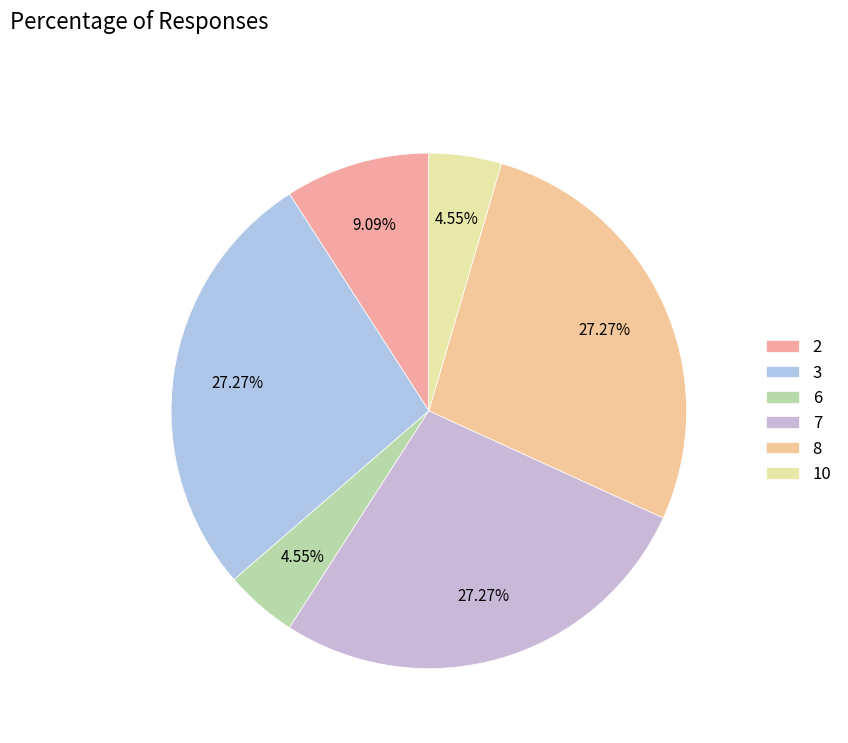

Is there any slice that represents more than half of the pie?

No